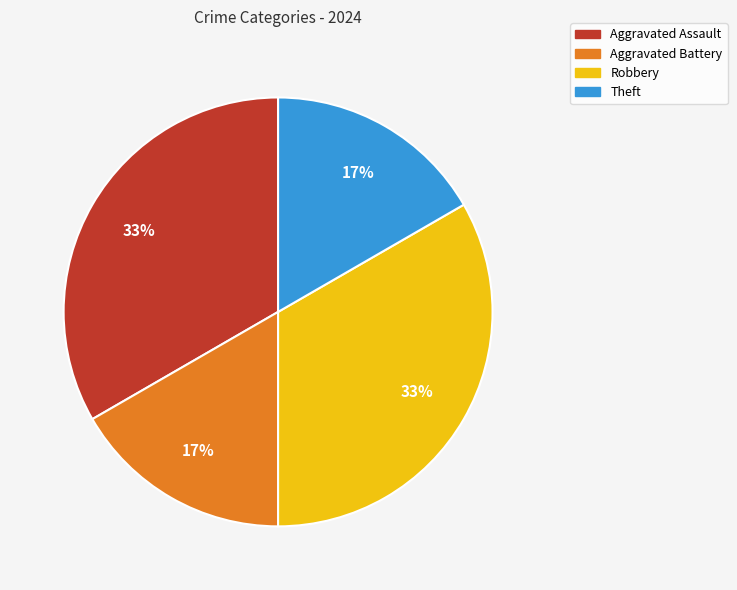

How many slices are in this pie chart?

4